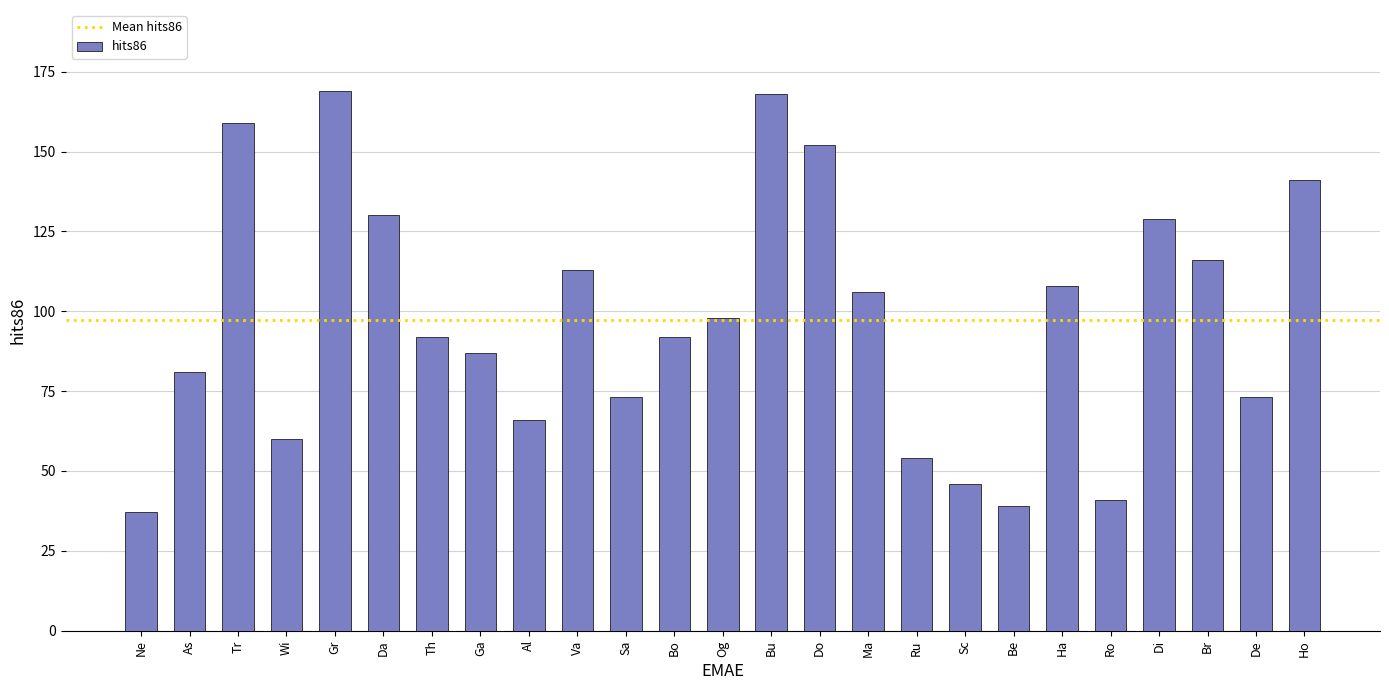

Where is the data nearest to the value 103?

Ma